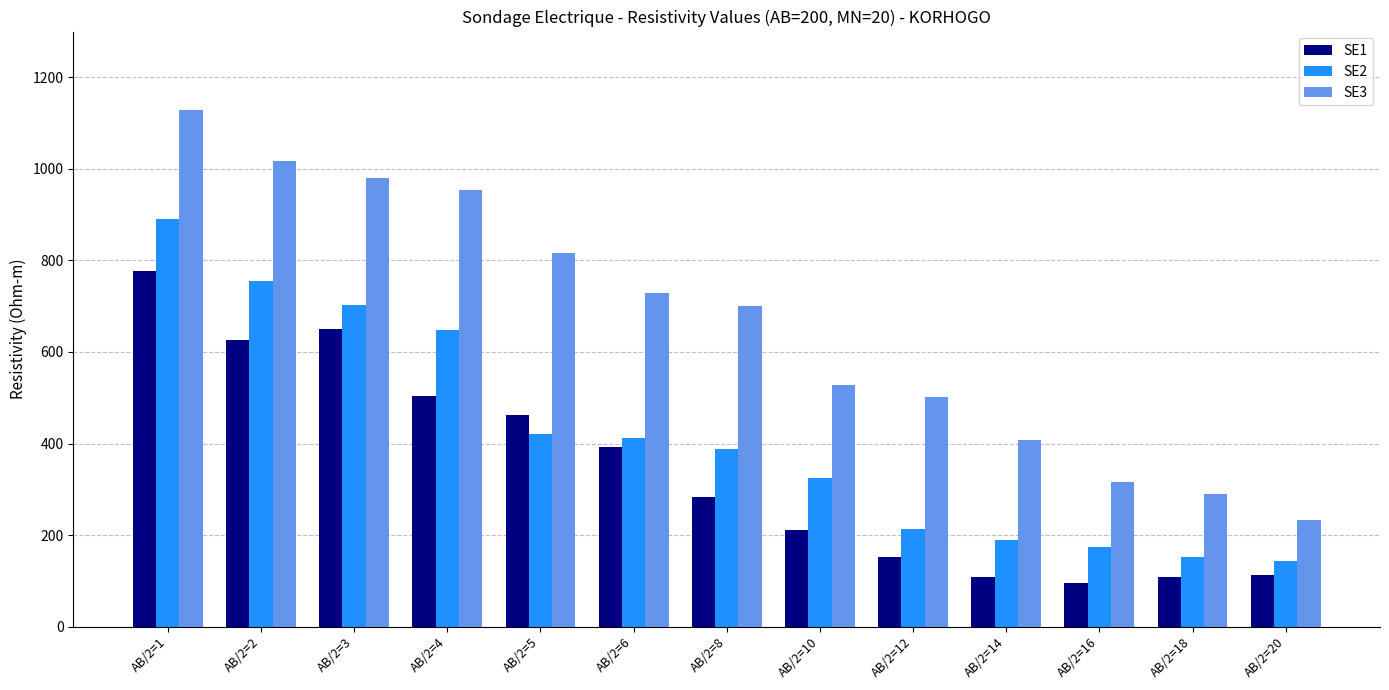

What is the value of the SE2 bar at the 2nd from the left?

755